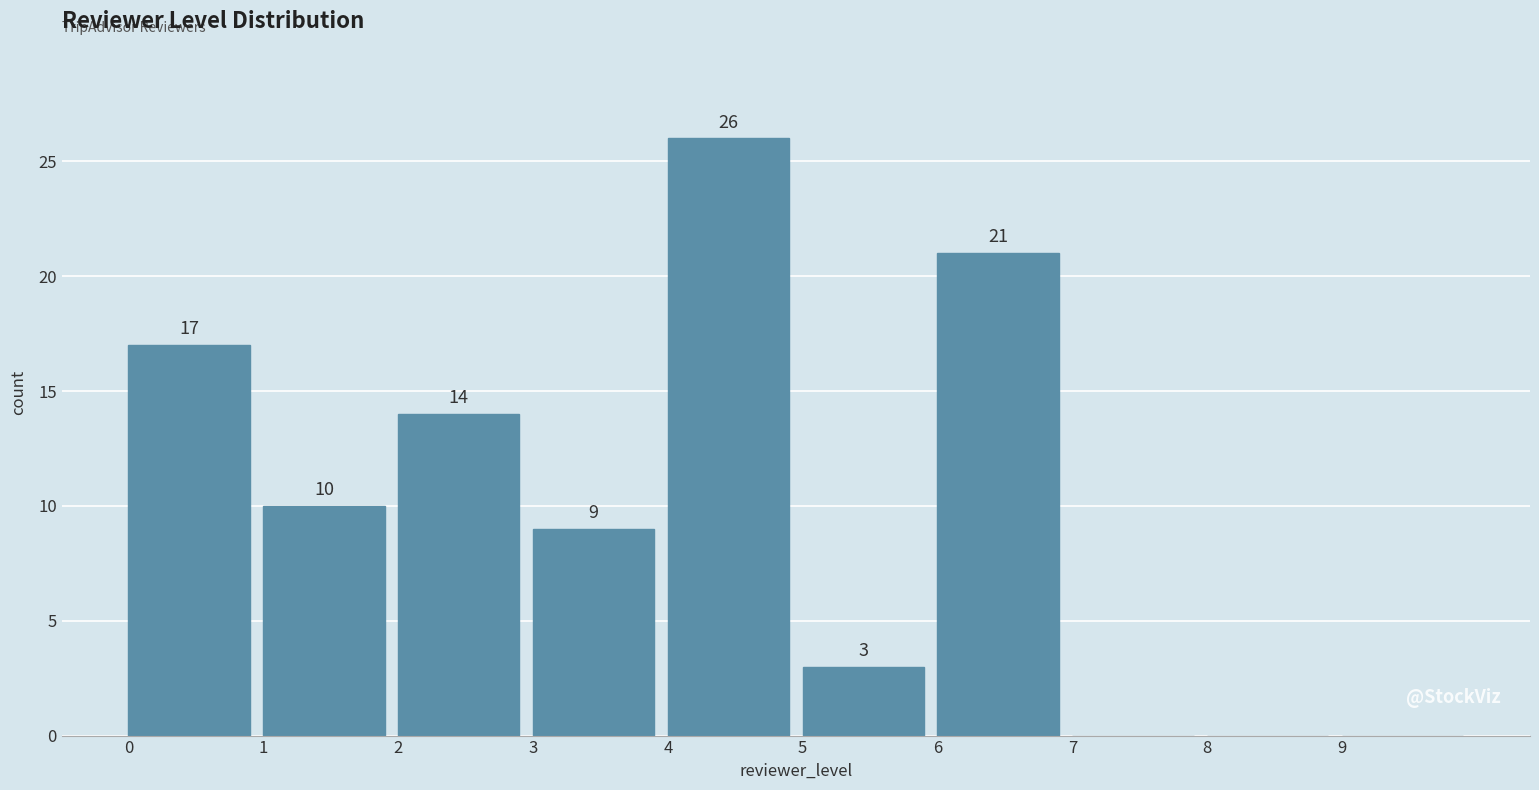

Which range on the x-axis has the tallest bar?

4 to 5